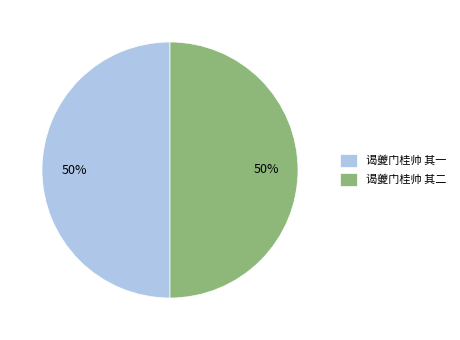

To the nearest percent, what percentage of the pie is 谒夔门桂帅 其二?

50%